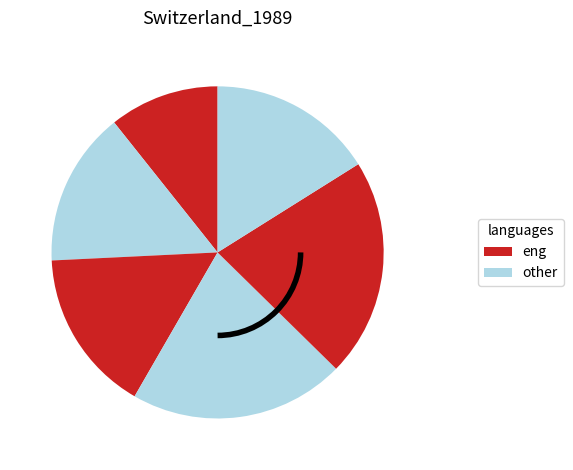

How many slices are in this pie chart?

6